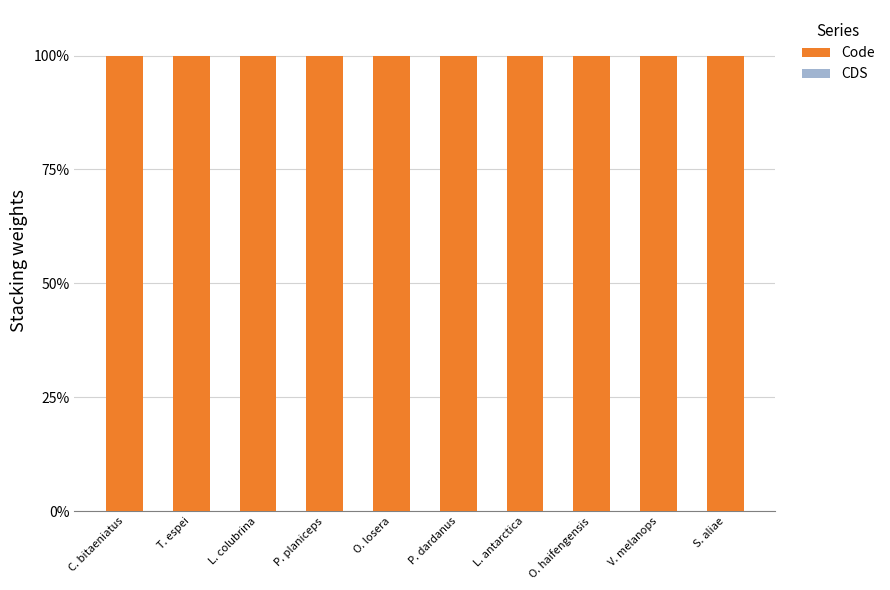

How many bars are there in each group?

2